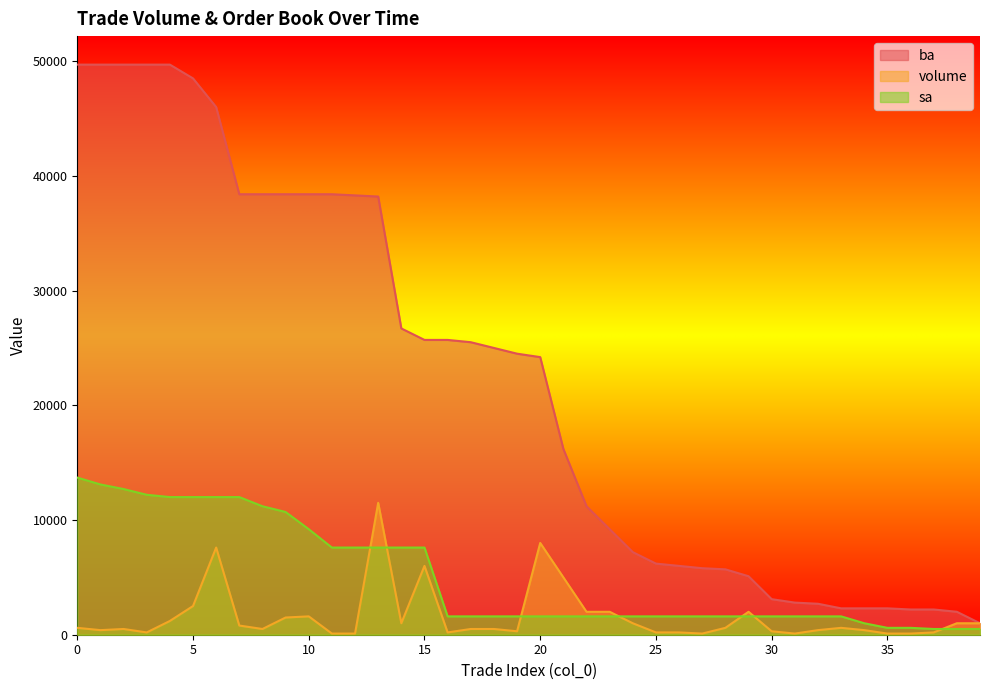

Which has a higher value, 34 or 24?

24